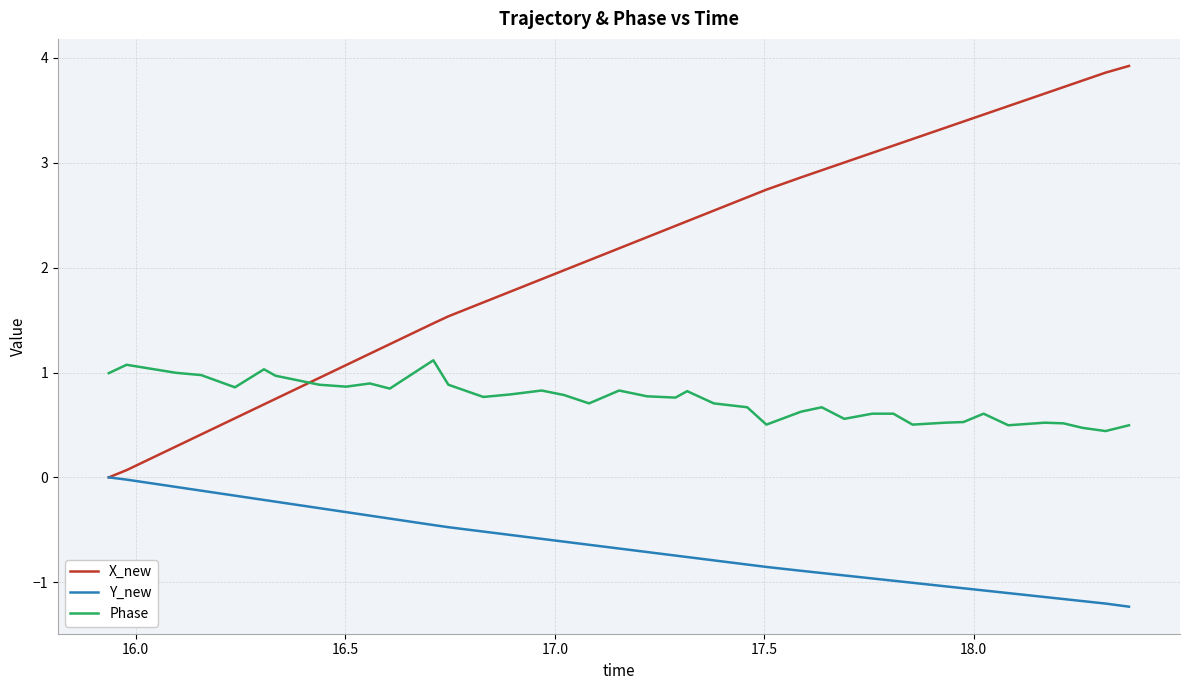

Which series has the widest spread of values?

X_new